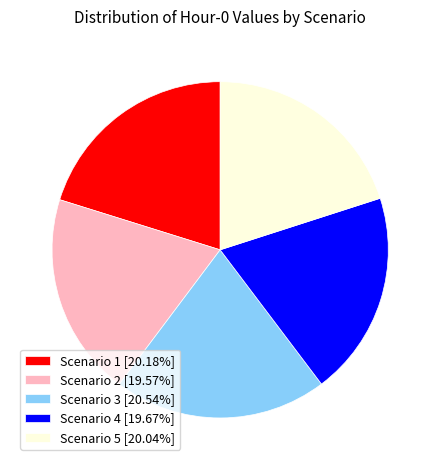

Combined, do Scenario 2 [19.57%] and Scenario 3 [20.54%] account for over 50%?

No